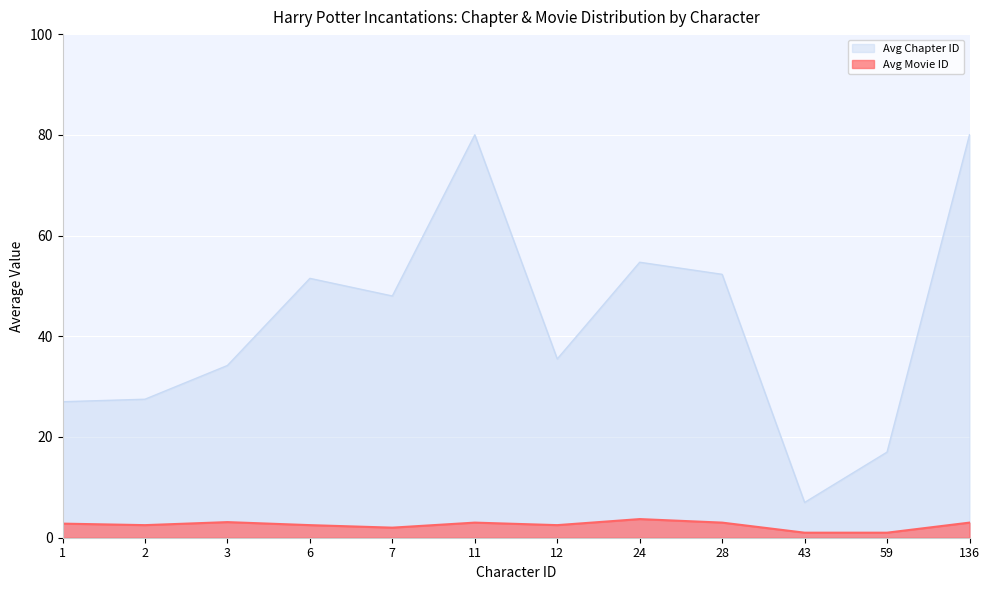

Which has a higher value, 24 or 3?

24